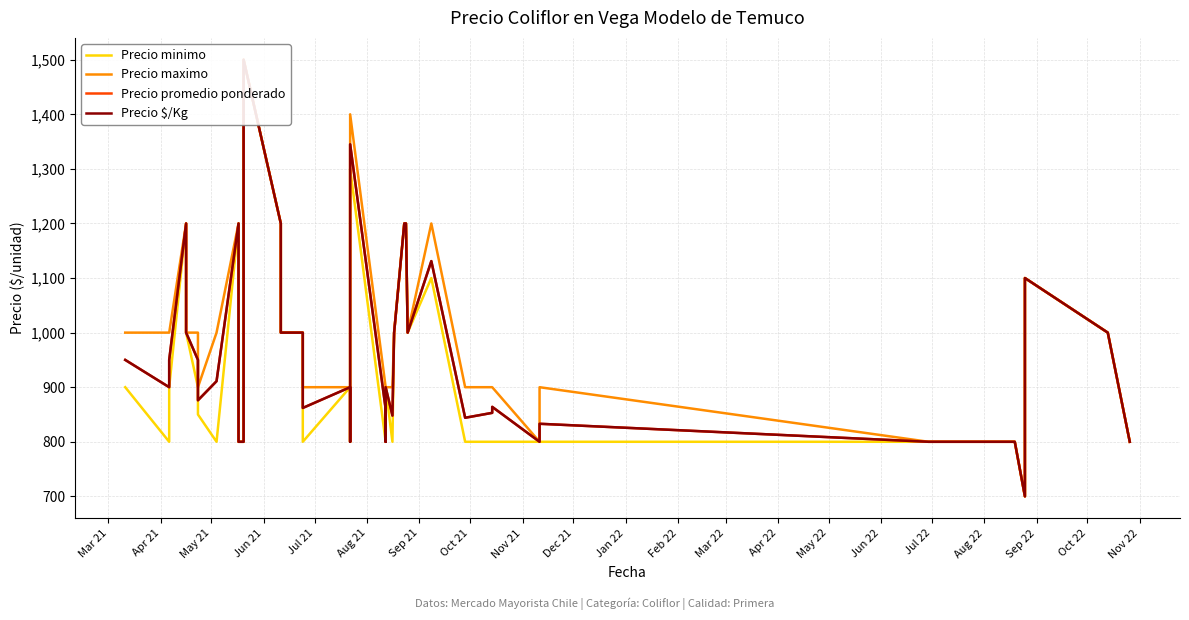

How many interior local valleys does the Precio maximo series have?

6